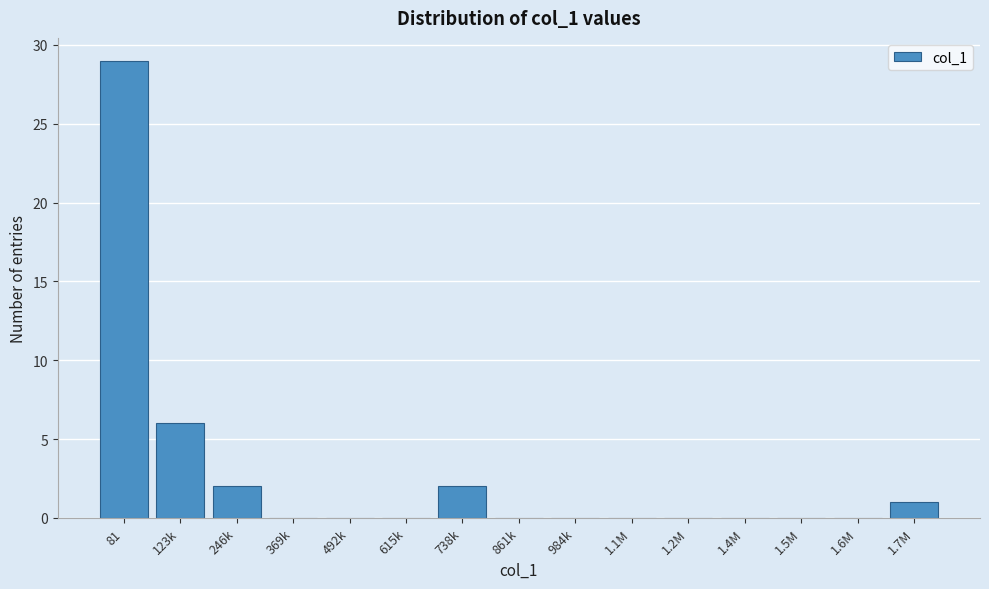

Reading left to right, extract all data points from this chart.

81=29	123k=6	246k=2	369k=0	492k=0	615k=0	738k=2	861k=0	984k=0	1.1M=0	1.2M=0	1.4M=0	1.5M=0	1.6M=0	1.7M=1